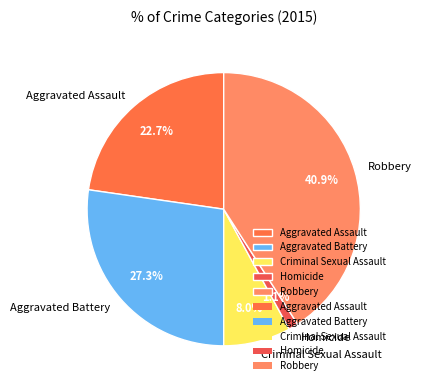

Do Criminal Sexual Assault and Homicide together represent more than half of the pie?

No